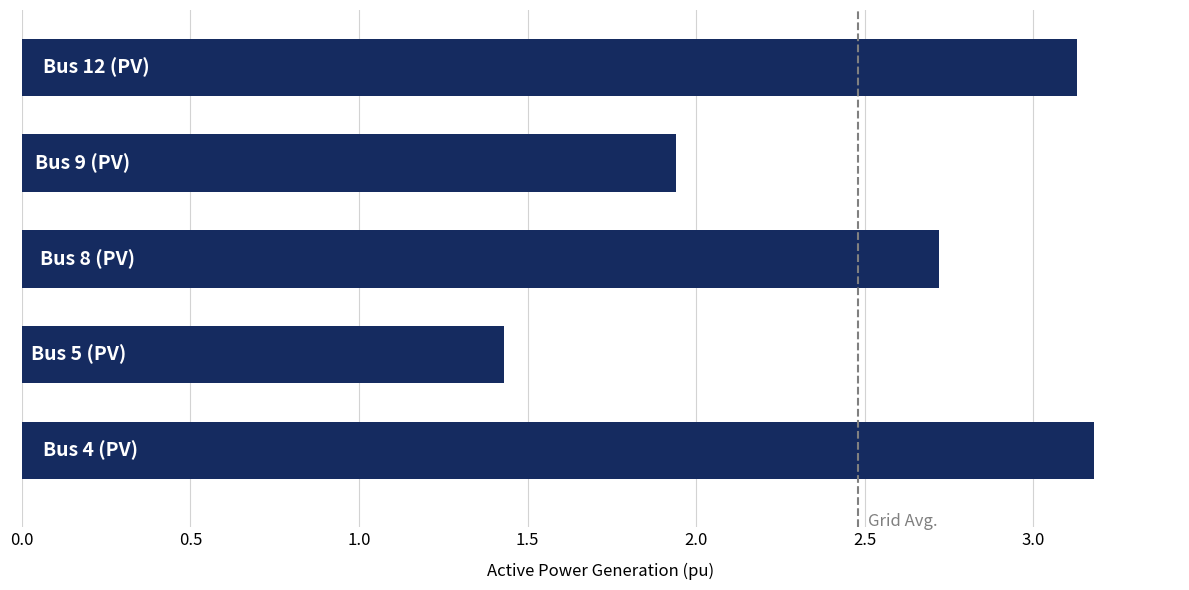

What is the smallest value displayed?

1.4